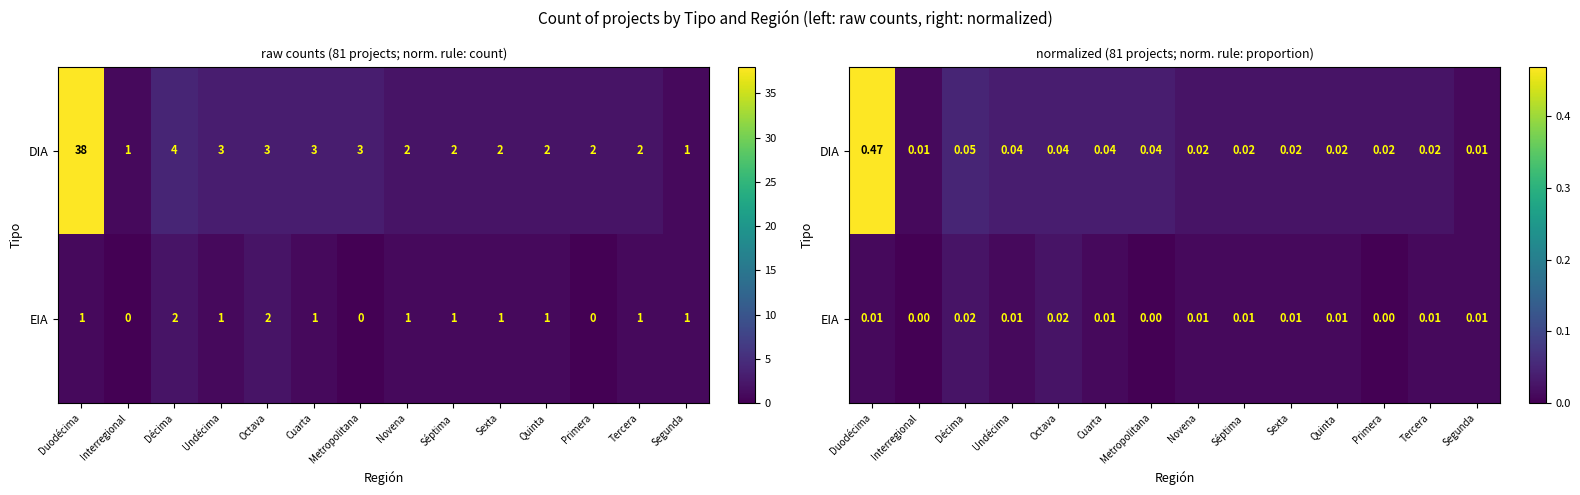

Which series has the largest range (max minus min)?

DIA